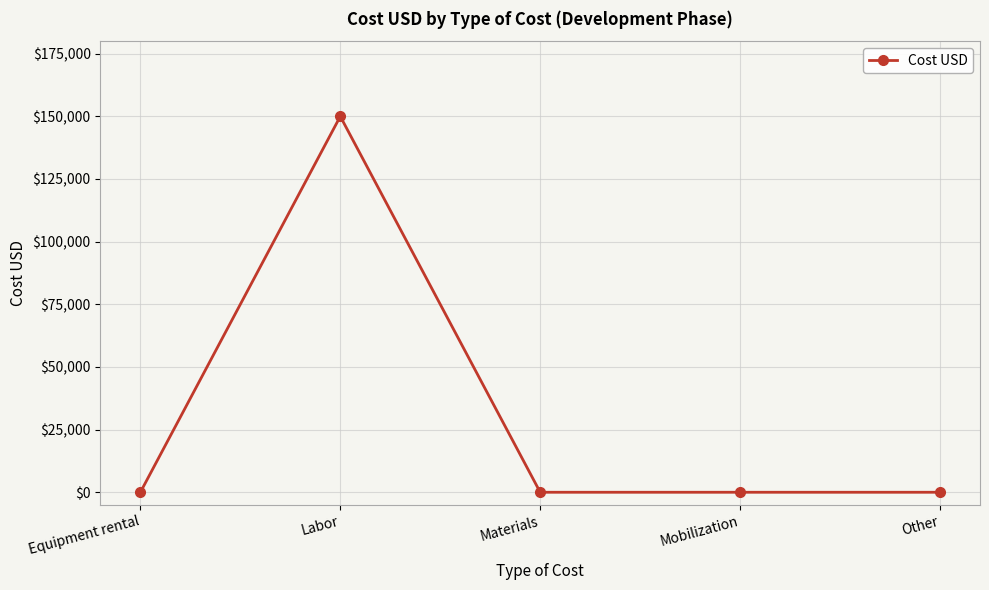

Count the number of categories in the chart.

5